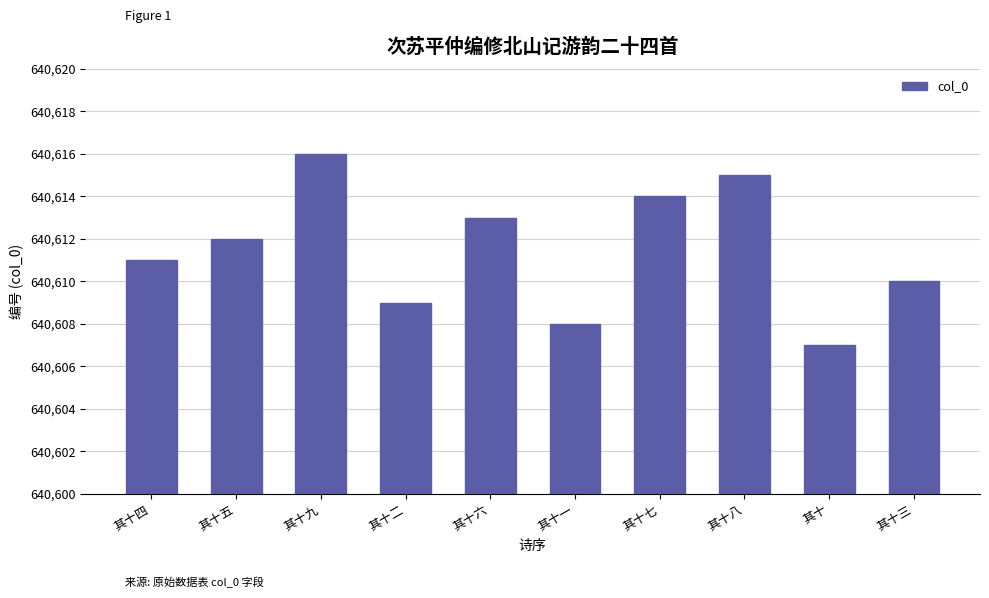

What is the change in value from 其十五 to 其十二?

-3